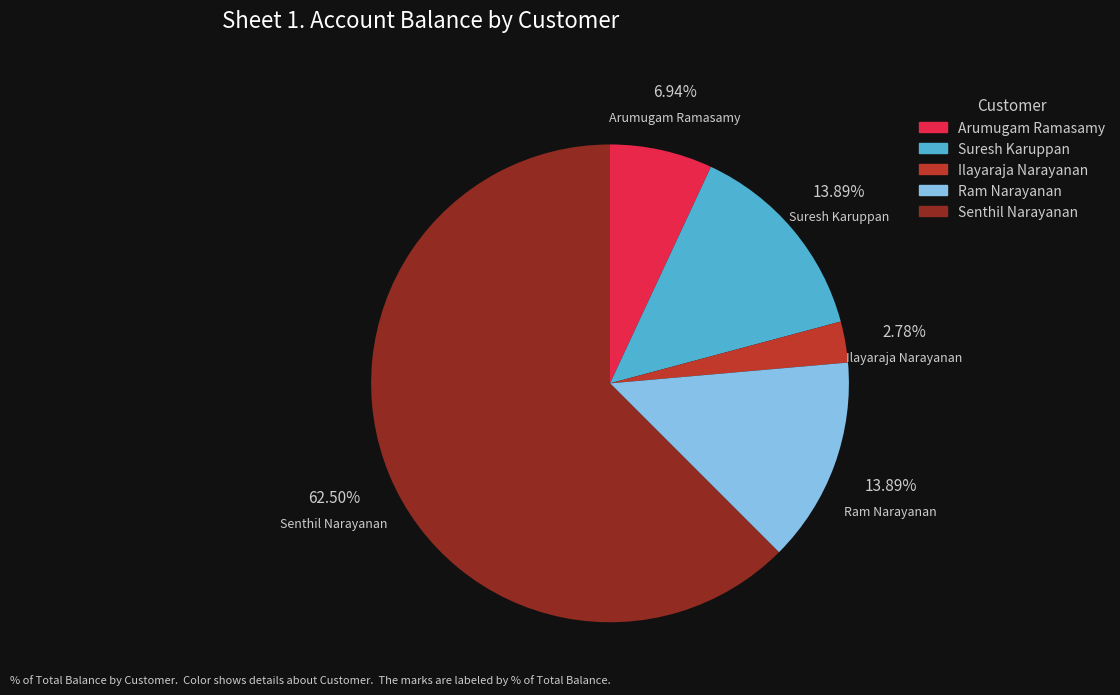

Count the number of slices in the pie.

5